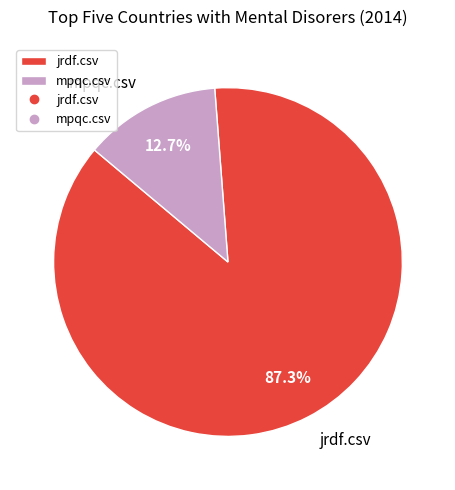

To the nearest percent, what is the difference between the largest and smallest slice percentages?

75%